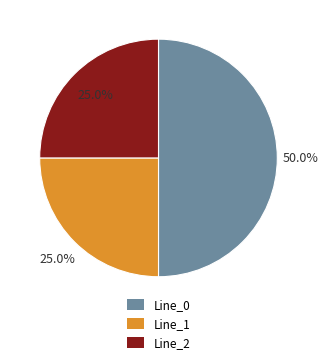

To the nearest percent, what percentage of the pie is Line_2?

25%